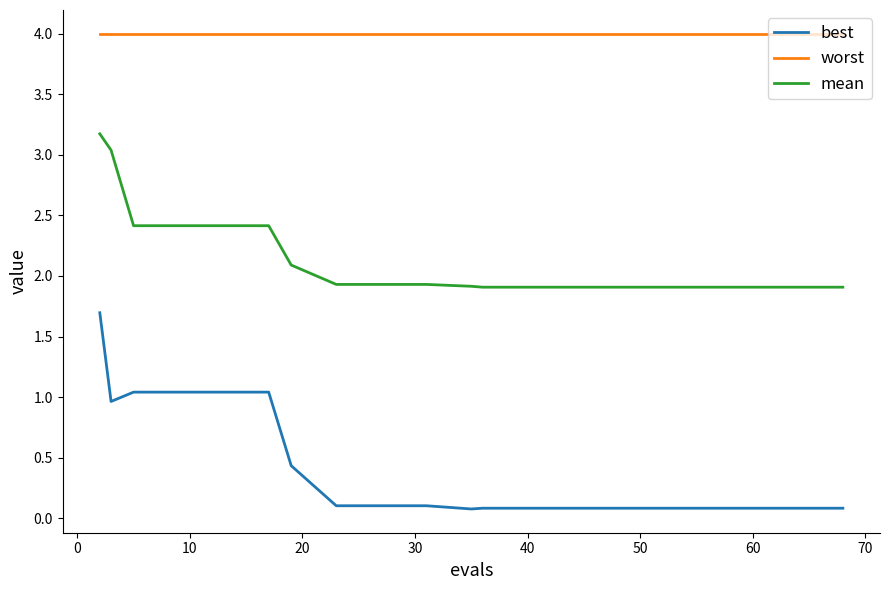

Rank the series by their maximum value, from highest to lowest.

worst, mean, best